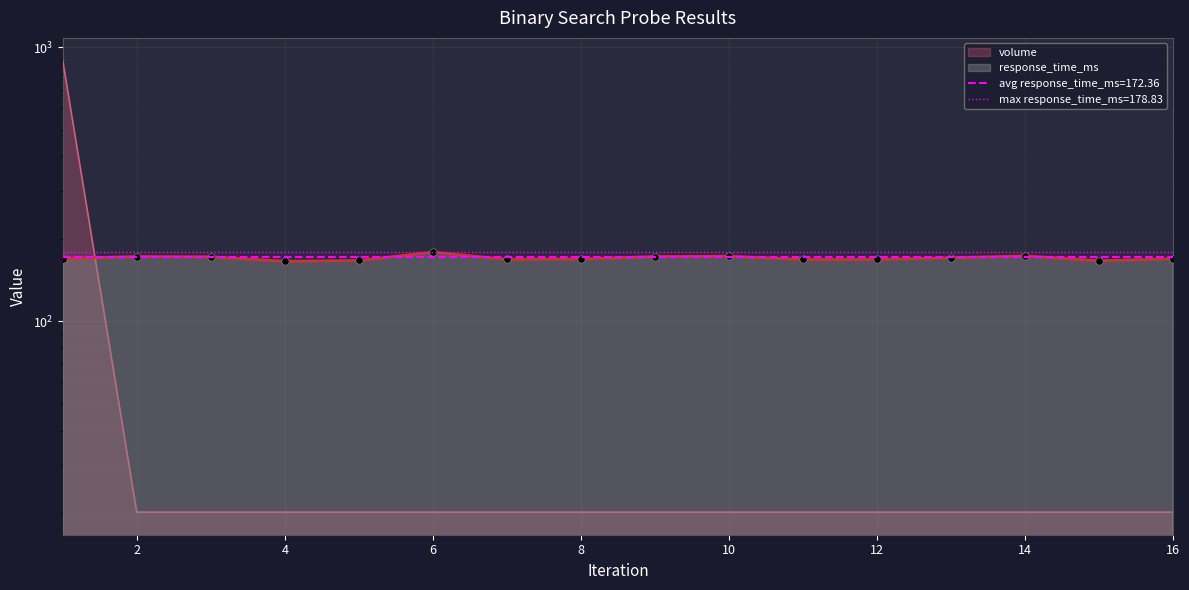

Which series has the widest spread of Y values?

volume